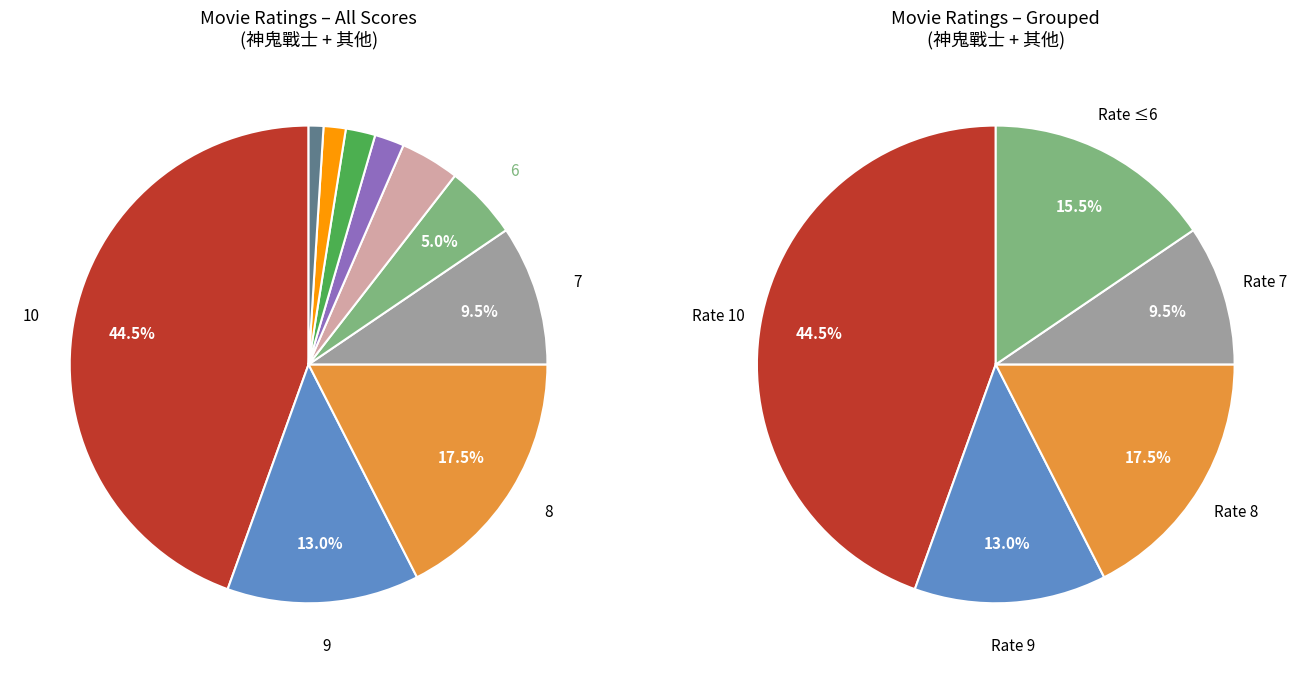

Which has a higher value, 3 or 4?

3